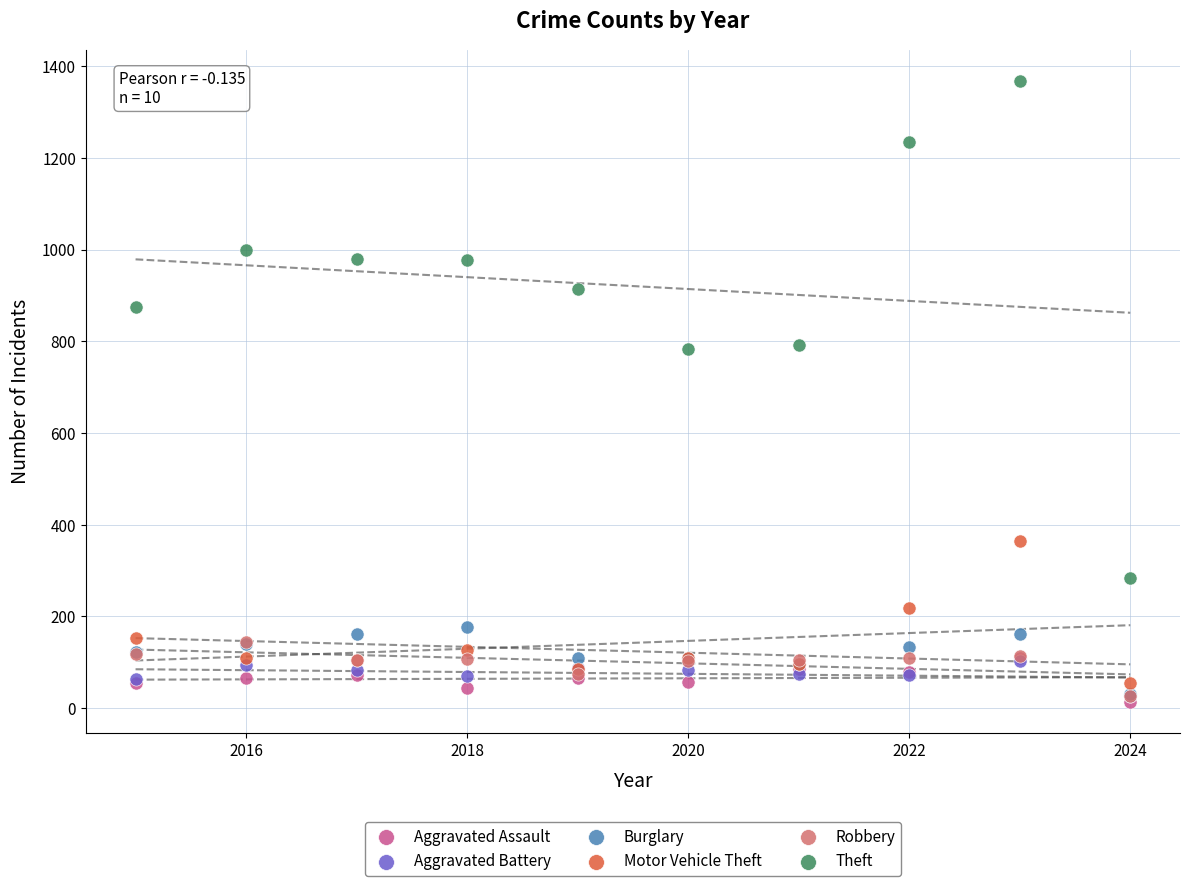

What are all the series names shown in the legend?

Aggravated Assault, Aggravated Battery, Burglary, Motor Vehicle Theft, Robbery, Theft